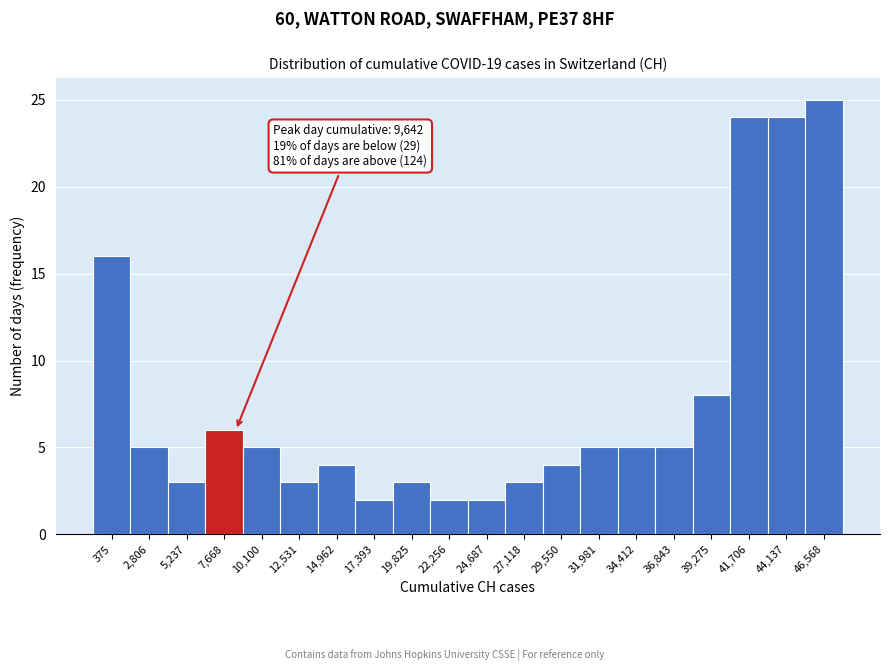

Reading left to right, what are all the values shown in this chart?

375=16	2,806=5	5,237=3	7,668=6	10,100=5	12,531=3	14,962=4	17,393=2	19,825=3	22,256=2	24,687=2	27,118=3	29,550=4	31,981=5	34,412=5	36,843=5	39,275=8	41,706=24	44,137=24	46,568=25